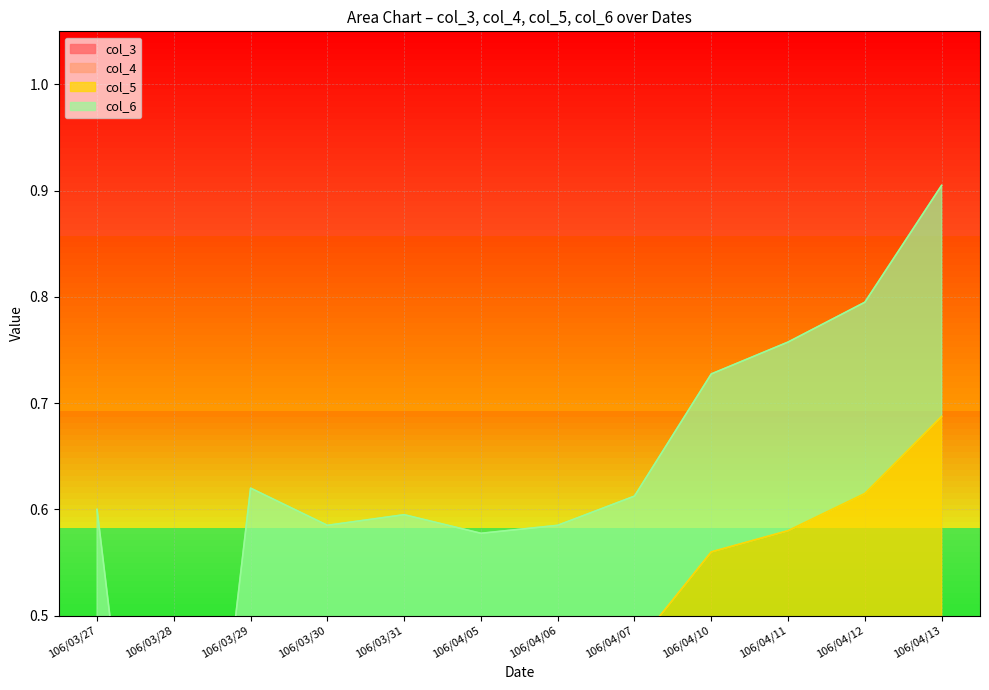

How many col_5 values are between 0 and 1?

12